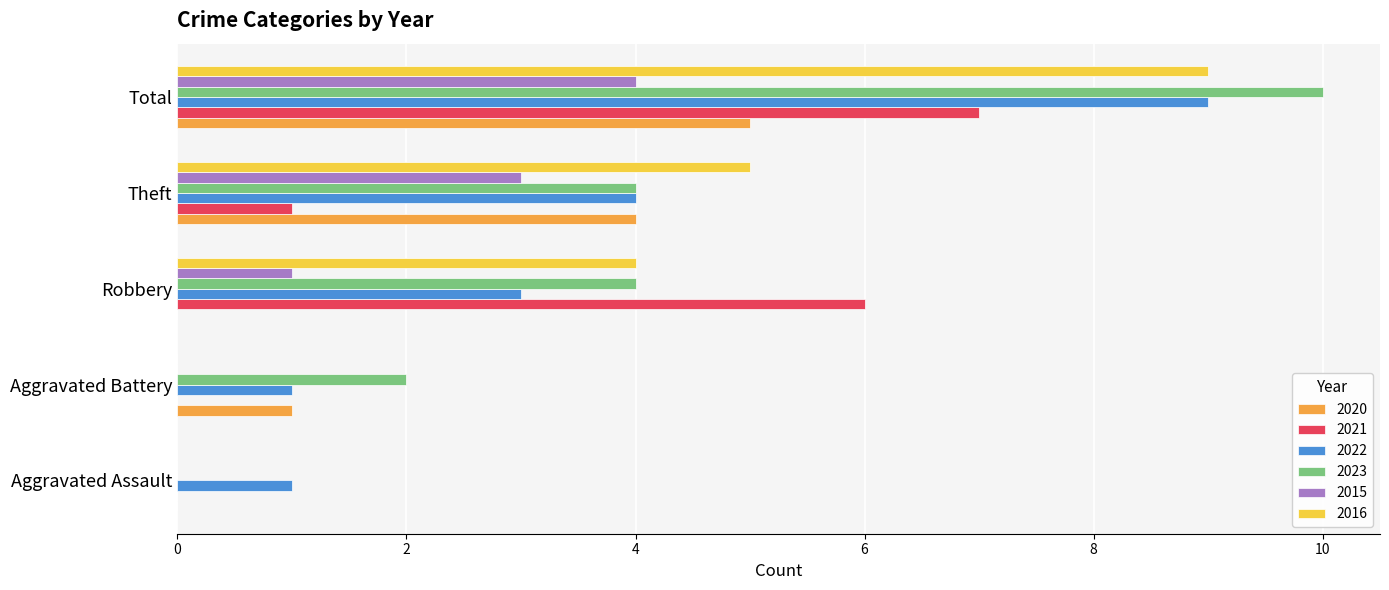

What is the sum of all 2015 values?

8